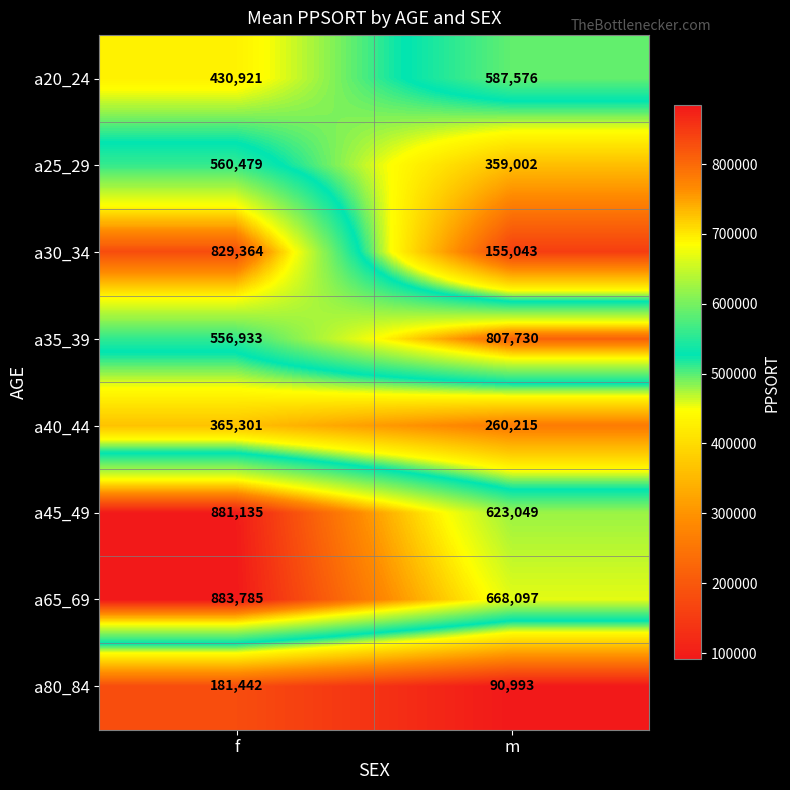

How many series are shown in this chart?

8